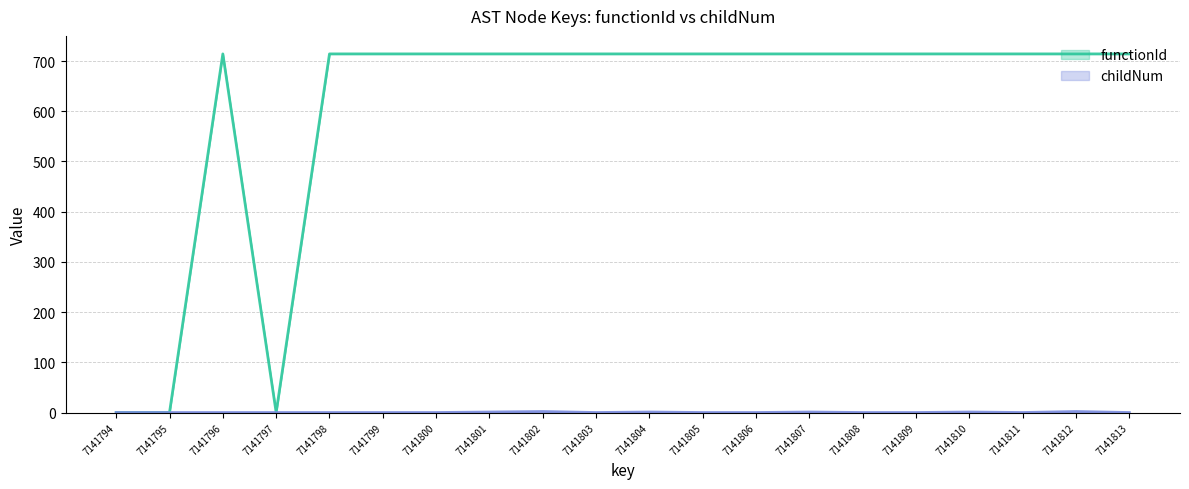

What is the total value across all series at 7141809?

714.2